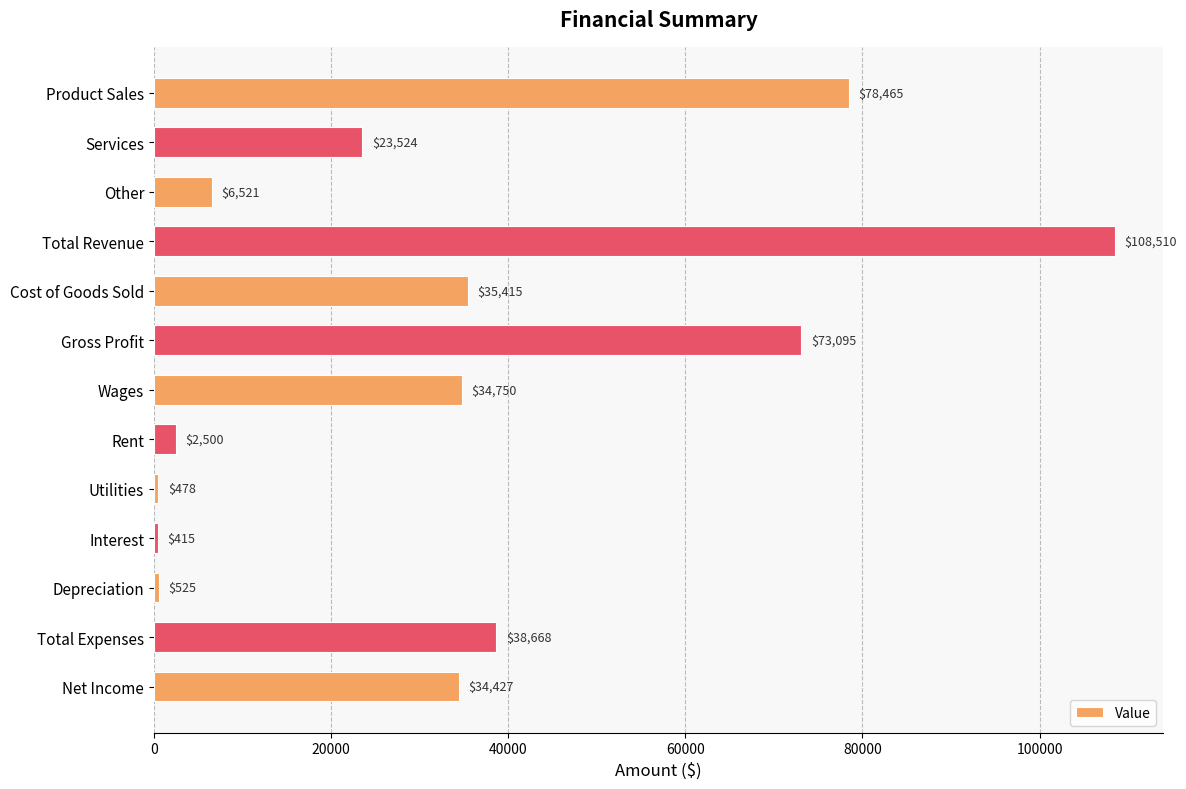

What position from the bottom is Total Expenses?

2